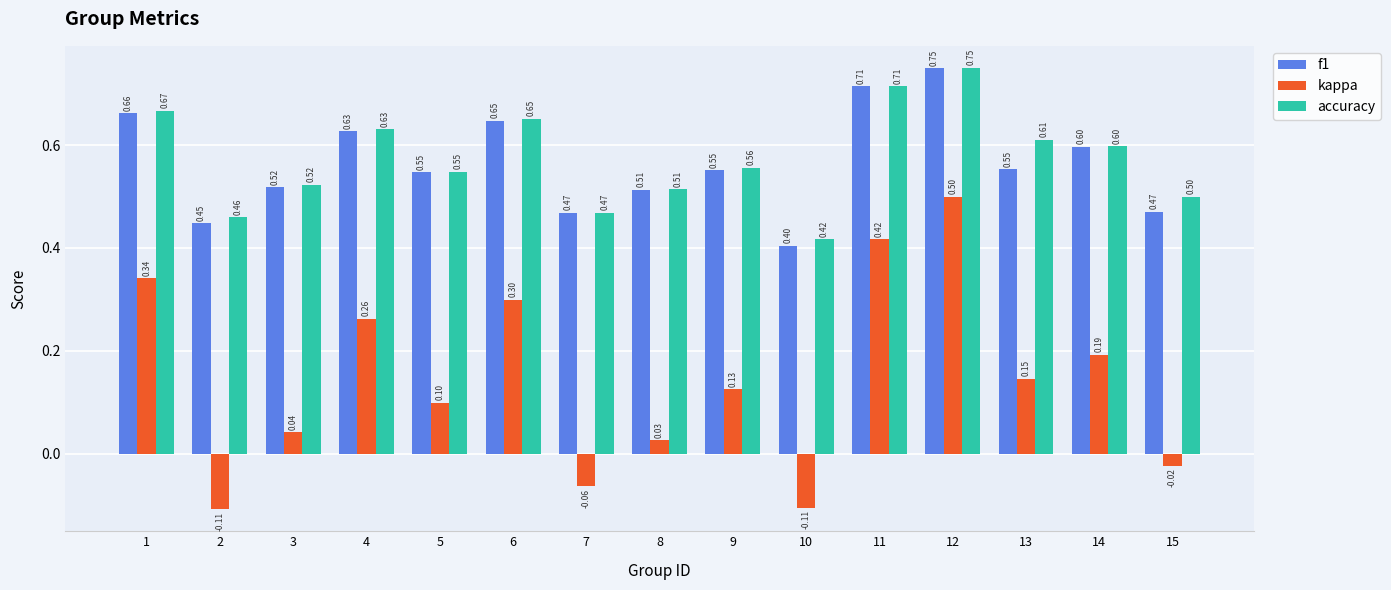

Is it true that accuracy equals 0.5 at 3?

True